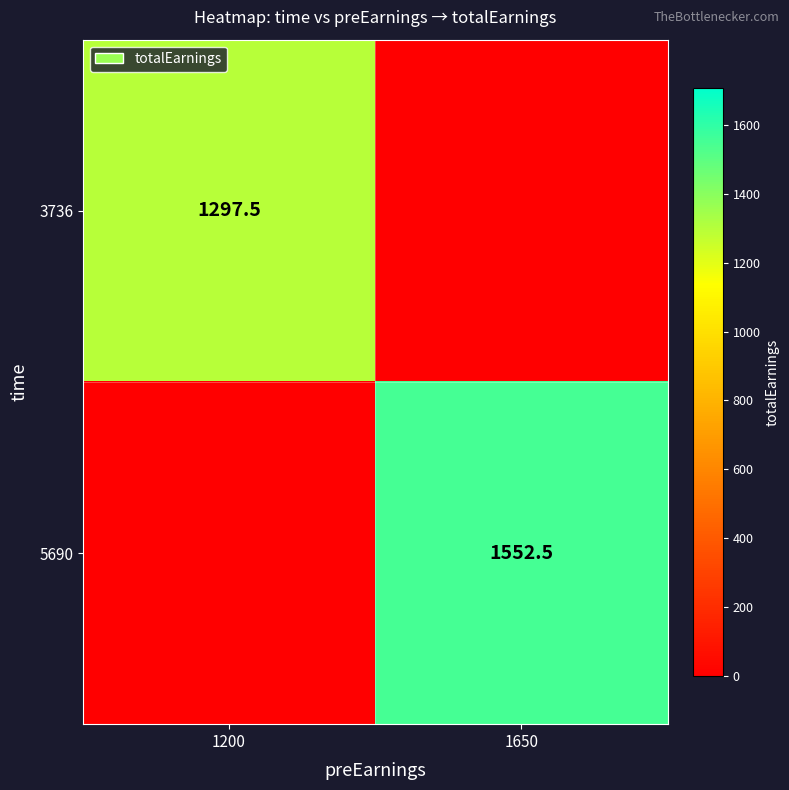

What is the total value across all series at 1650?

1552.5